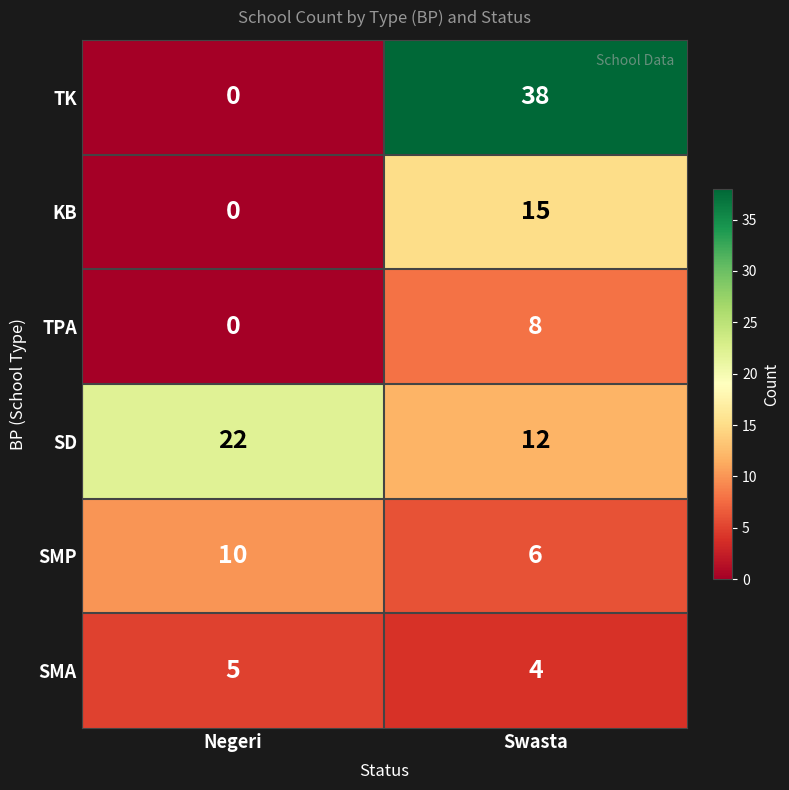

What is the total value across all series at Negeri?

37